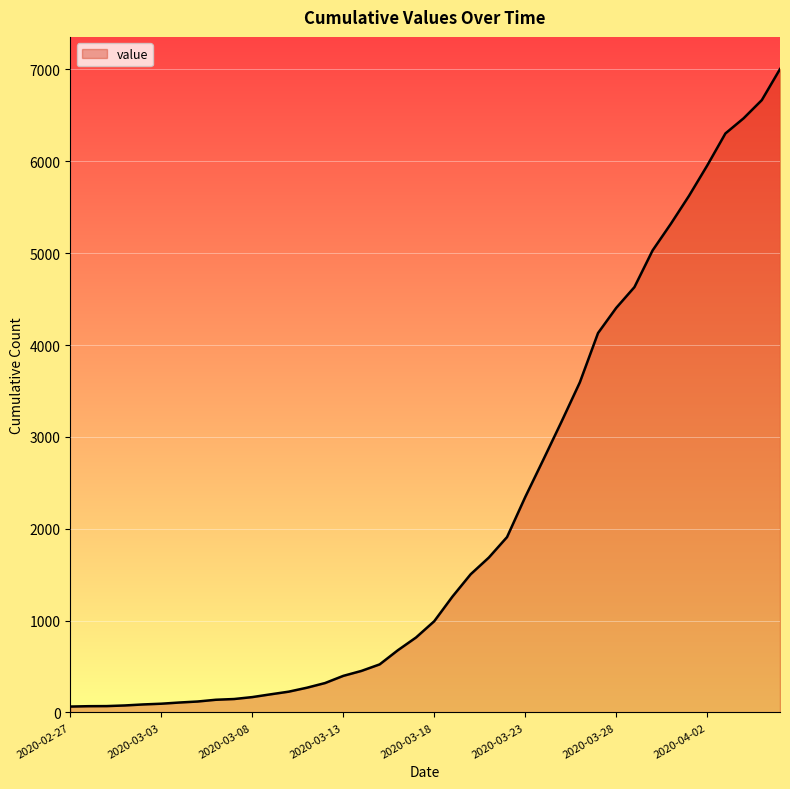

Count the number of categories in the chart.

40